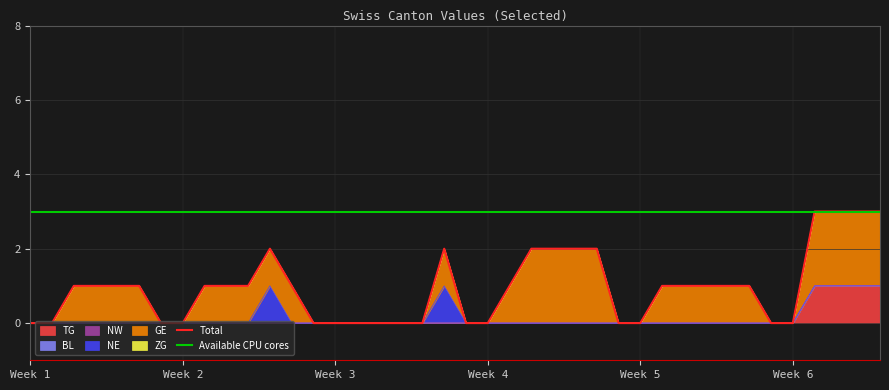

True or false: GE and BL intersect in this chart.

False